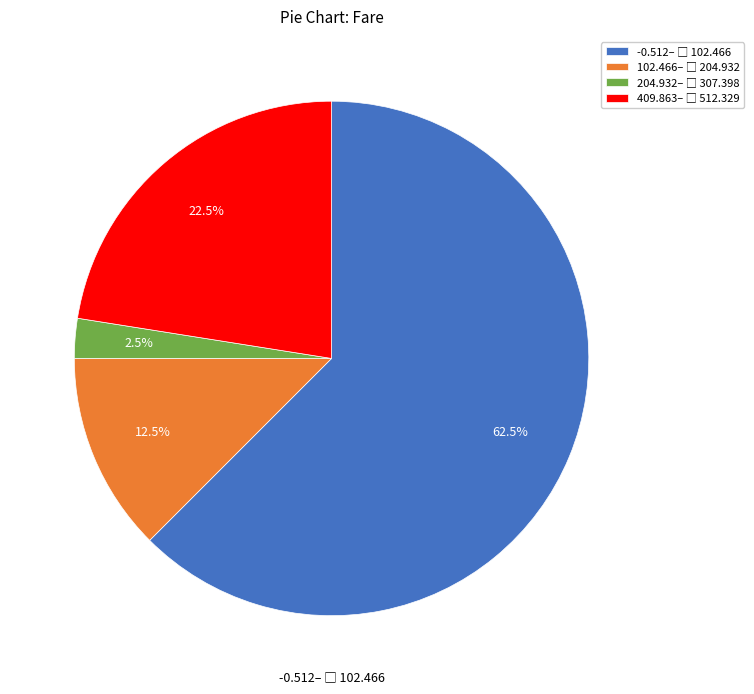

Is there any slice that represents more than half of the pie?

Yes